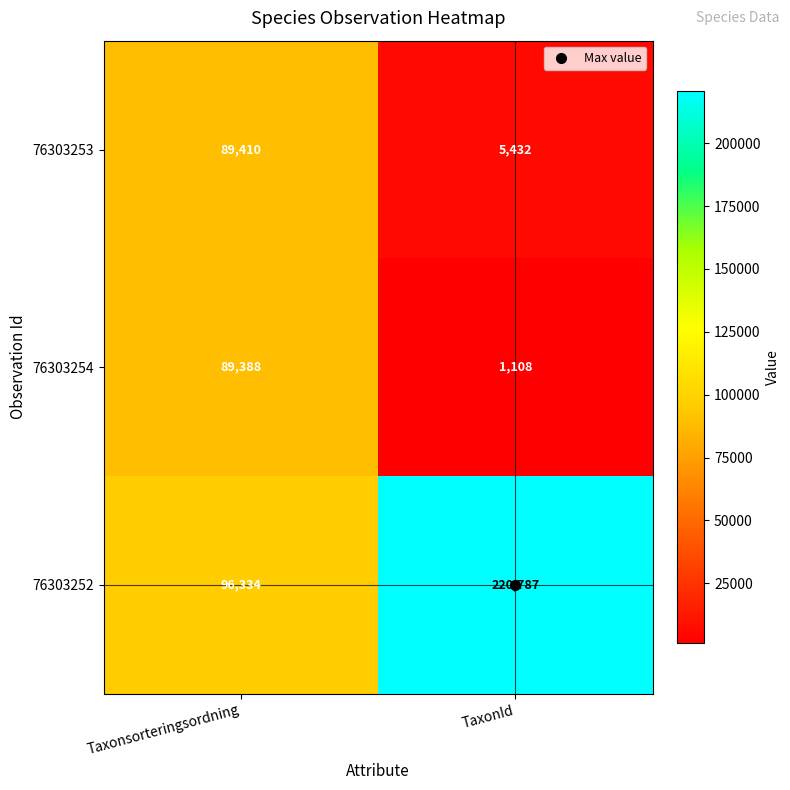

Read the 76303252 value at Taxonsorteringsordning.

96334